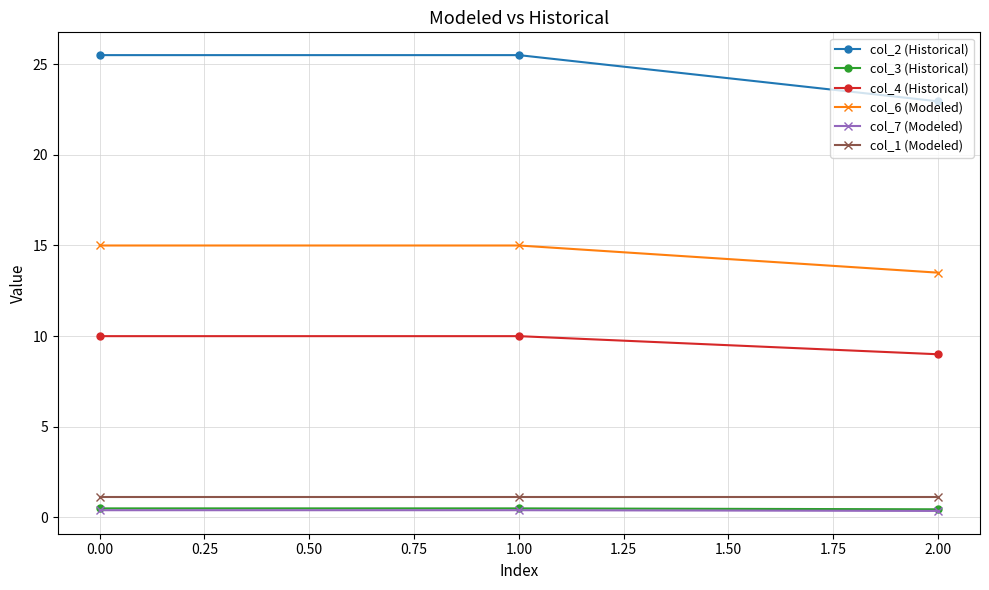

Is the value of col_7 (Modeled) at 0.00 greater than the value of col_6 (Modeled) at 0.00?

No